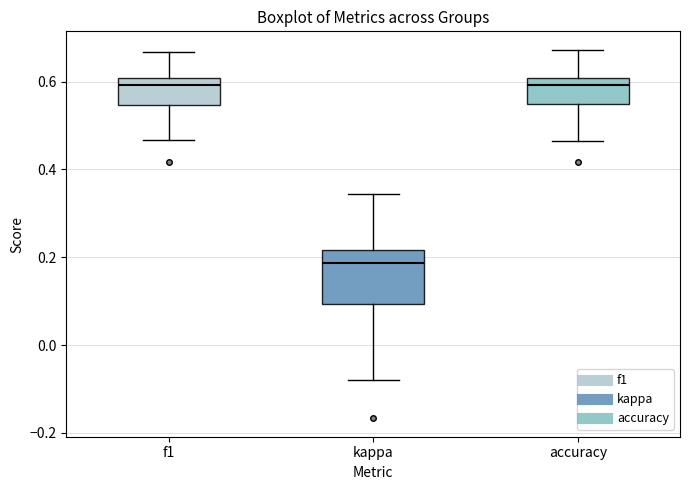

Reading left to right, read every box against the y-axis: the position of its median line, the range the box covers, and the ends of its whiskers. The values are not printed on the chart, so give them approximately, as read against the axis.

f1: median 0.60 (just below the box's upper edge), box 0.54 to 0.60, whiskers 0.46 to 0.66
kappa: median 0.18, box 0.10 to 0.22, whiskers -0.08 to 0.34
accuracy: median 0.60 (just below the box's upper edge), box 0.54 to 0.60, whiskers 0.46 to 0.68